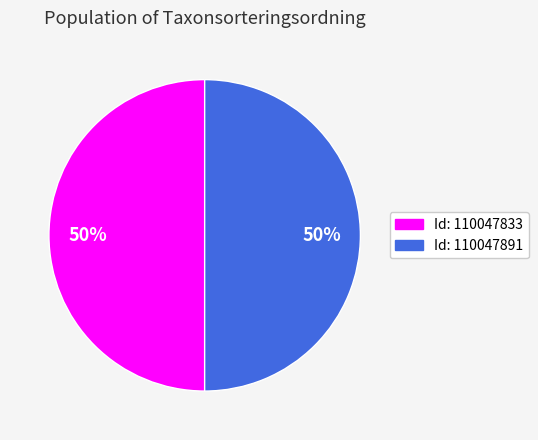

To the nearest percent, what is the average slice percentage?

50%